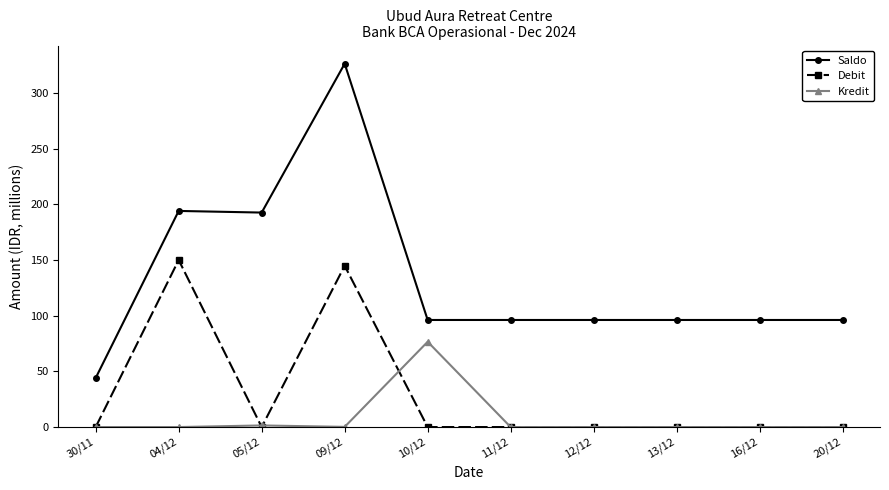

Rank the series by their maximum value, from highest to lowest.

Saldo, Debit, Kredit